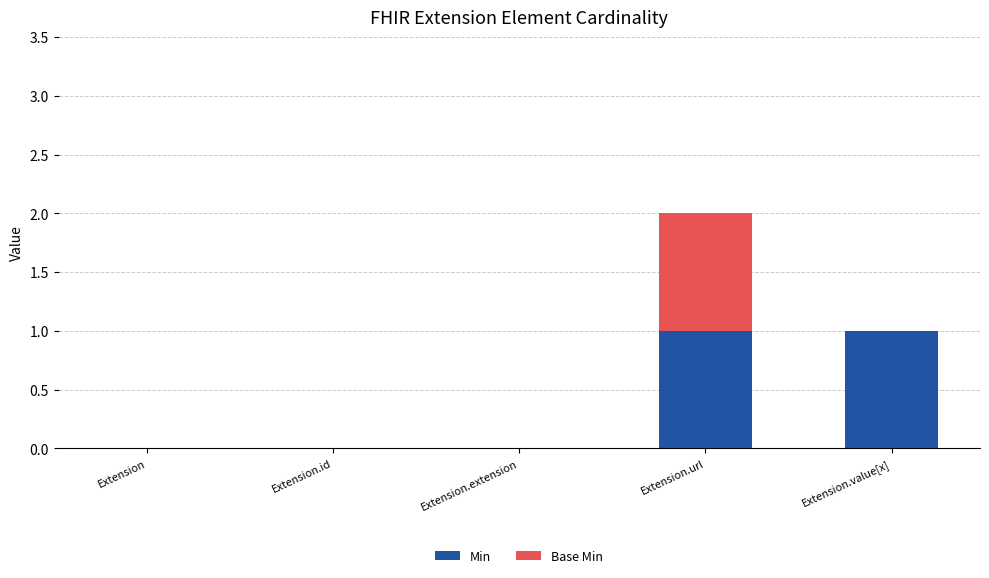

What is the total value across all series at Extension.value[x]?

1